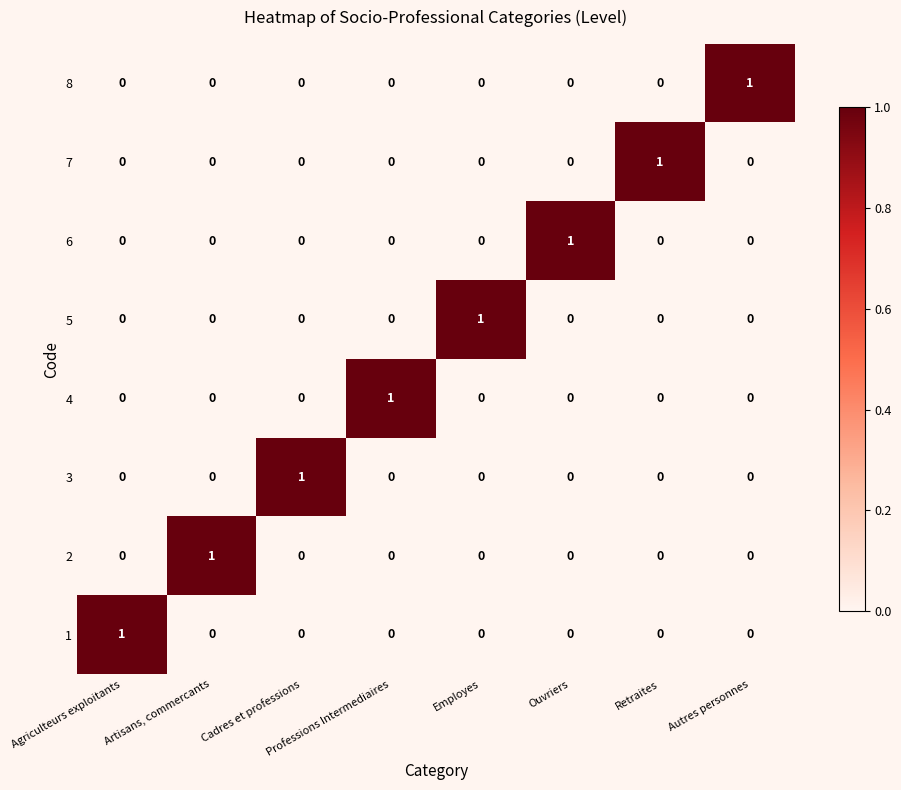

Count the 1 values in the range 0 to 1.

8